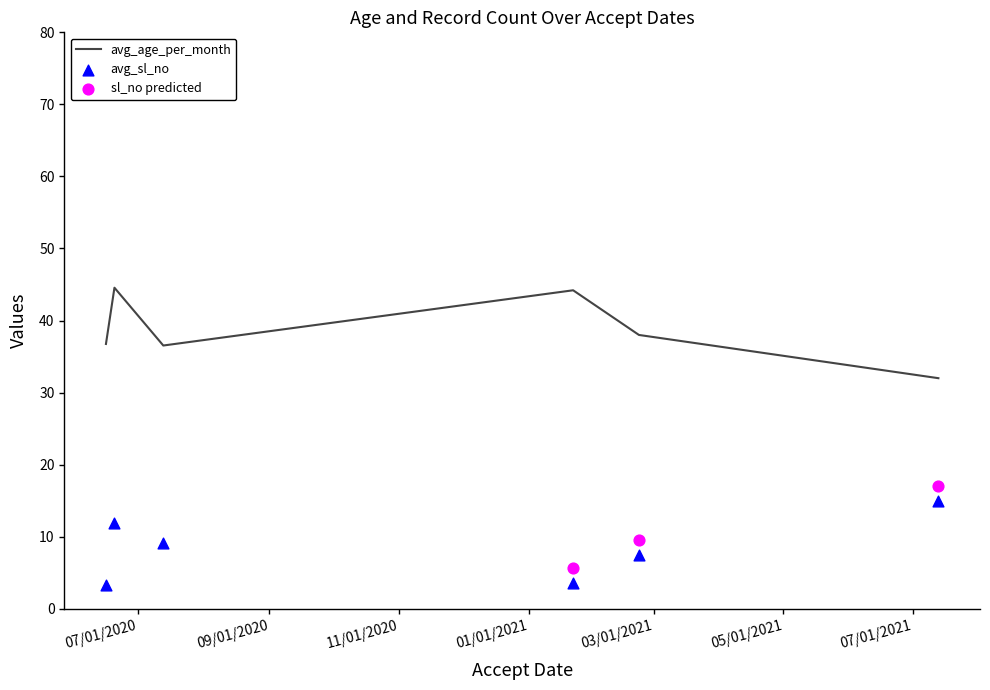

Which series reaches the minimum Y coordinate?

avg_sl_no